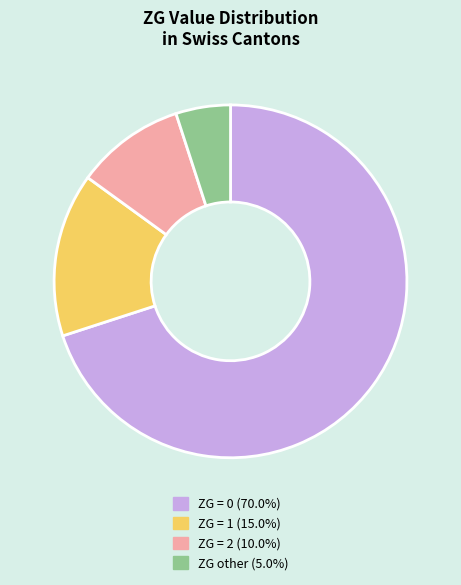

Does ZG = 1 (15.0%) represent more than half of the total?

No